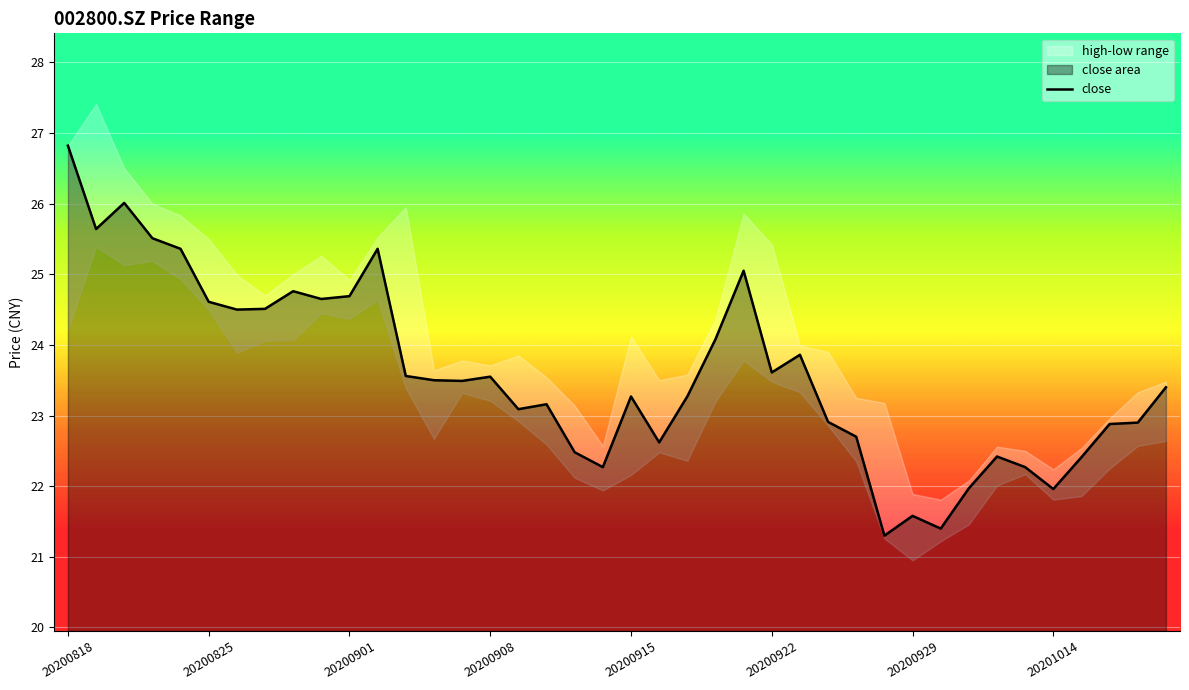

Which category has the highest value in the close series?

20200818